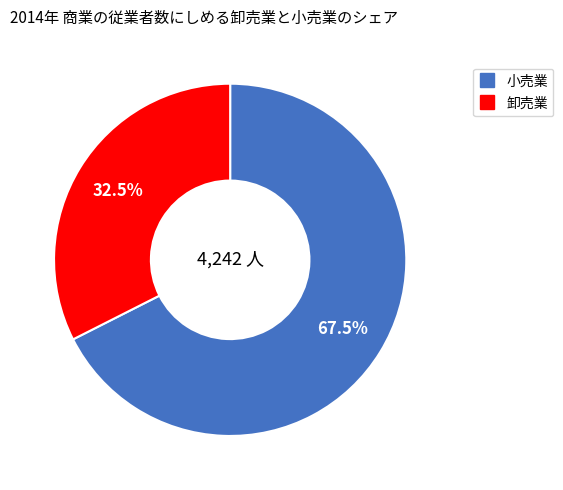

Is there a majority slice in this chart?

Yes